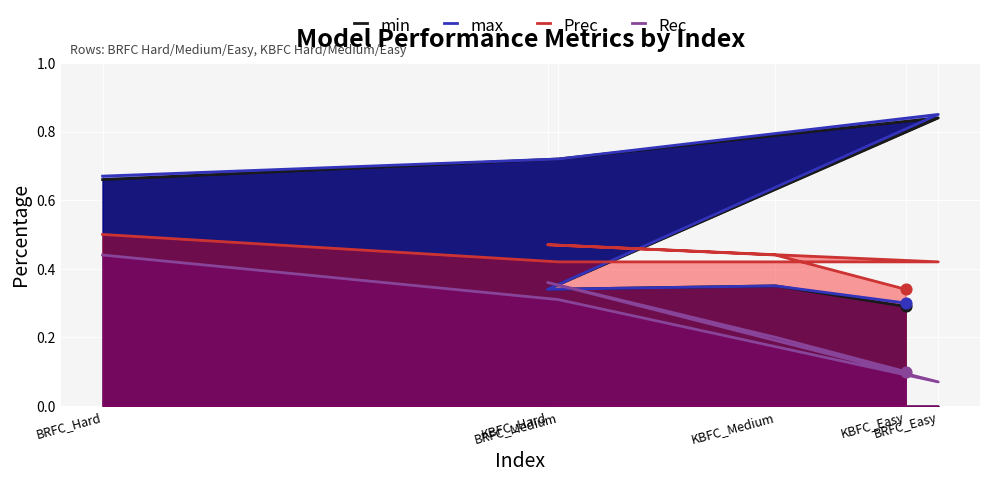

Is the value of min at BRFC_Easy greater than the value of Prec at BRFC_Hard?

Yes